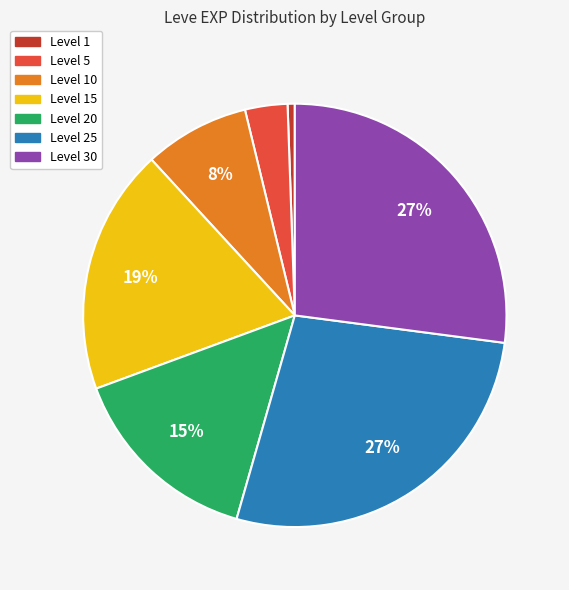

Does any single category account for the majority?

No